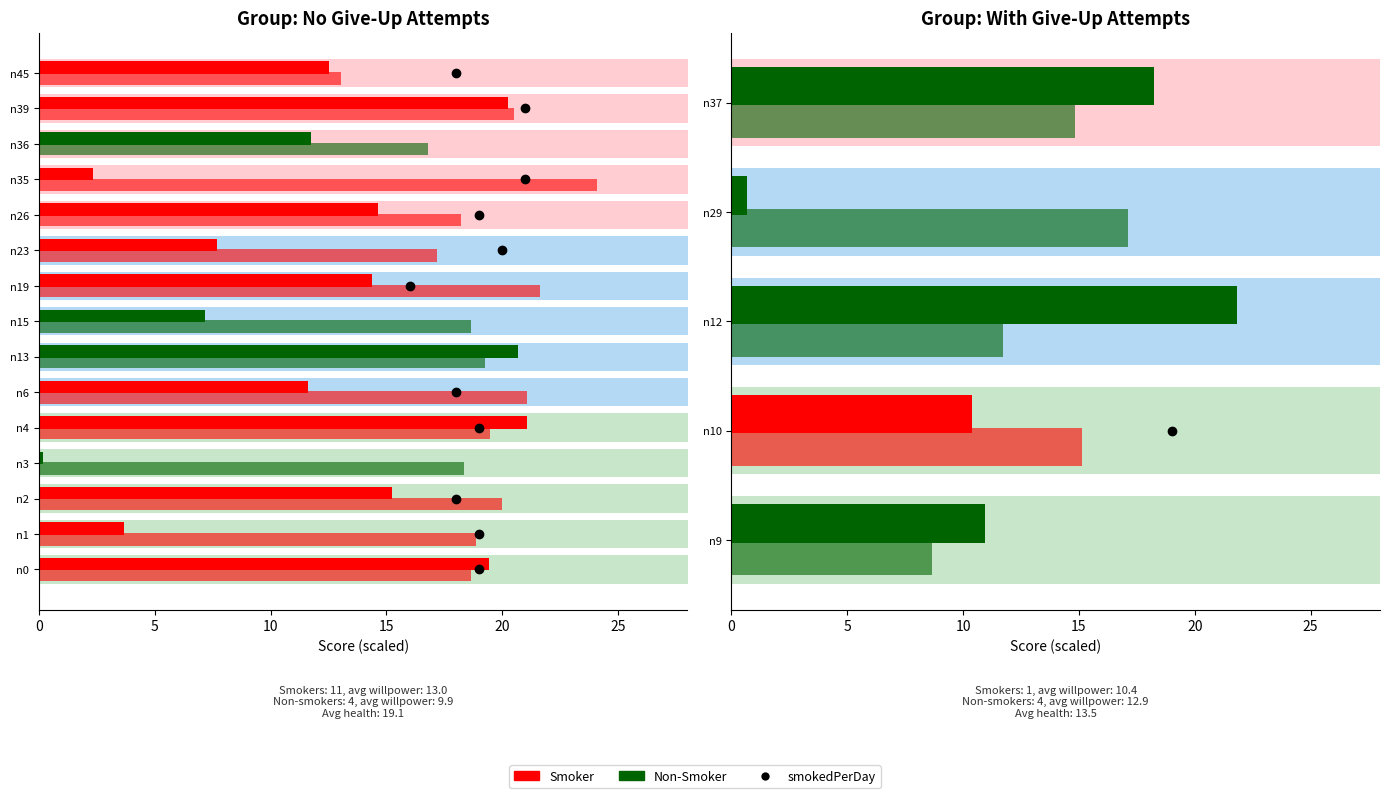

Reading left to right, what are all the values shown in this chart?

willpower: n0=0.8	n1=0.1	n2=0.6	n3=0.0	n4=0.8	n6=0.5	n9=0.4	n10=0.4	n12=0.9	n13=0.8	n15=0.3	n19=0.6	n23=0.3	n26=0.6	n29=0.0	n35=0.1	n36=0.5	n37=0.7	n39=0.8	n45=0.5
health: n0=0.7	n1=0.8	n2=0.8	n3=0.7	n4=0.8	n6=0.8	n9=0.3	n10=0.6	n12=0.5	n13=0.8	n15=0.7	n19=0.9	n23=0.7	n26=0.7	n29=0.7	n35=1.0	n36=0.7	n37=0.6	n39=0.8	n45=0.5
smokedPerDay: n0=19.0	n1=19.0	n2=18.0	n3=0.0	n4=19.0	n6=18.0	n9=0.0	n10=19.0	n12=0.0	n13=0.0	n15=0.0	n19=16.0	n23=20.0	n26=19.0	n29=0.0	n35=21.0	n36=0.0	n37=0.0	n39=21.0	n45=18.0